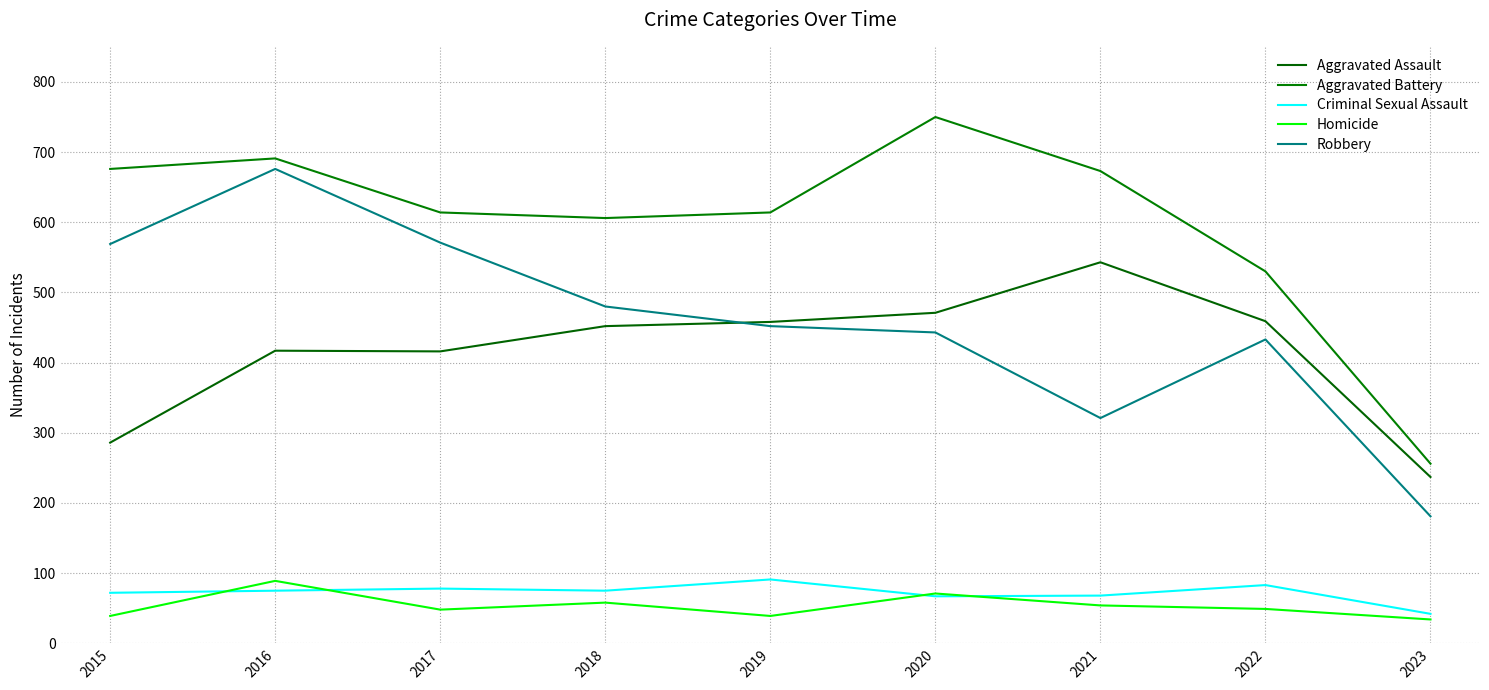

Is it true that Homicide equals 71 at 2020?

True